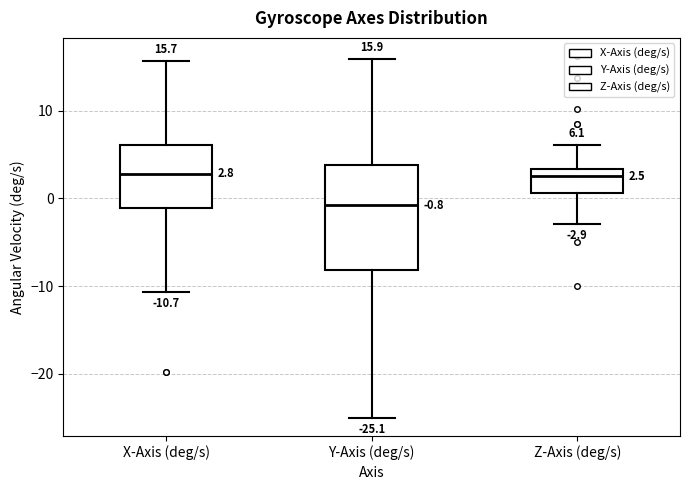

Which box is the tallest, from its lower edge to its upper edge?

Y-Axis (deg/s)